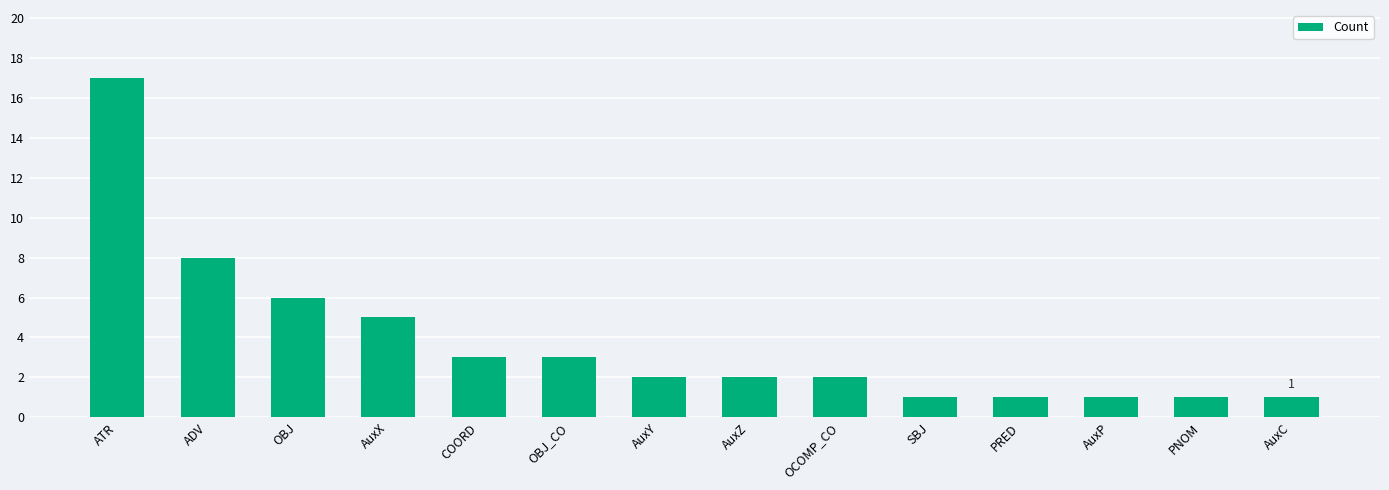

Reading left to right, transcribe all the data shown in this chart.

ATR=17	ADV=8	OBJ=6	AuxX=5	COORD=3	OBJ_CO=3	AuxY=2	AuxZ=2	OCOMP_CO=2	SBJ=1	PRED=1	AuxP=1	PNOM=1	AuxC=1